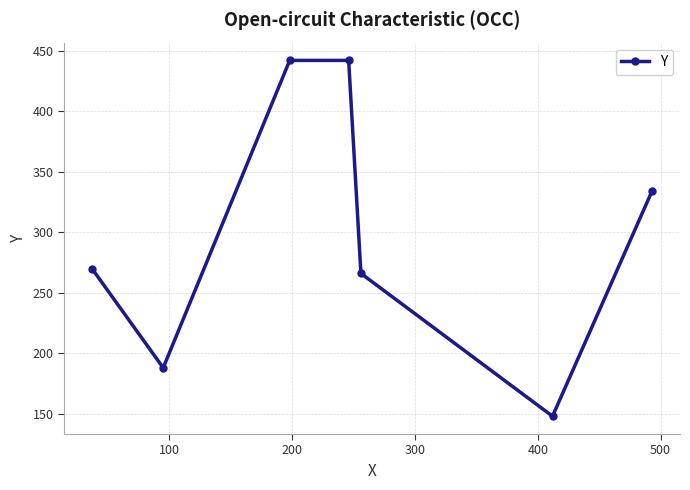

True or false: the data has more than 1 interior local peaks.

False